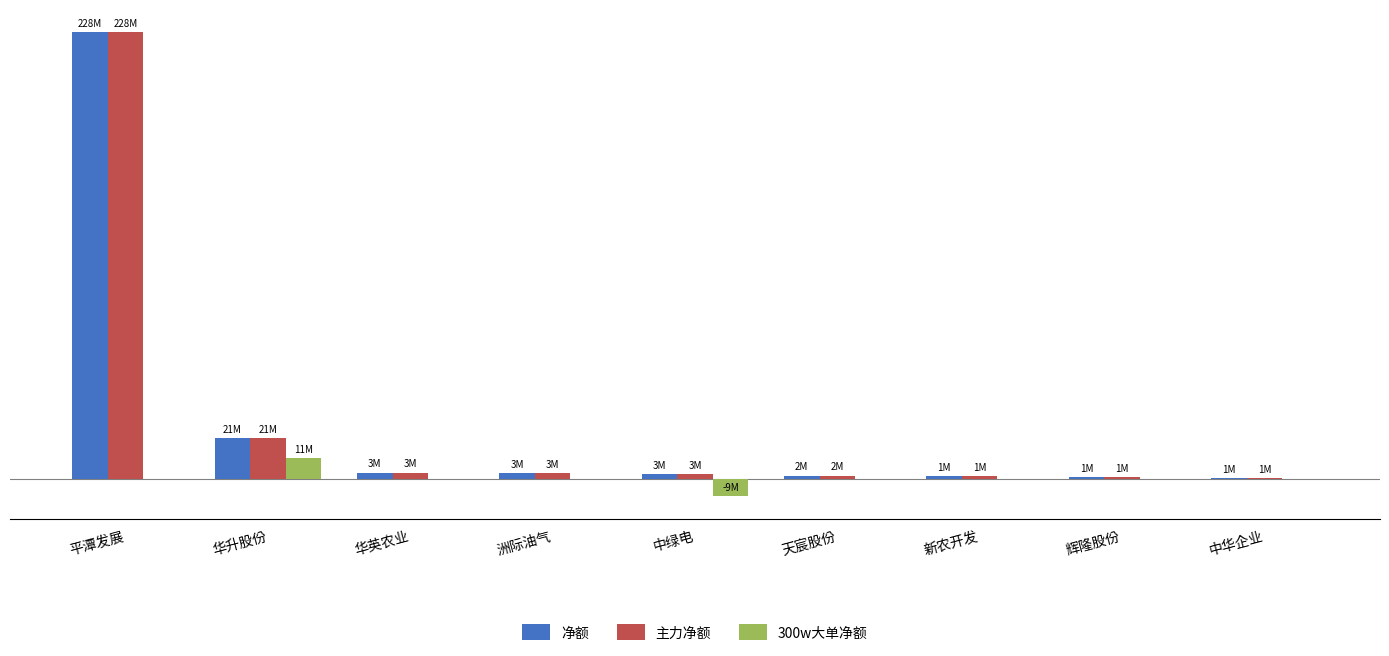

Between 华英农业 and 新农开发, which is larger?

华英农业